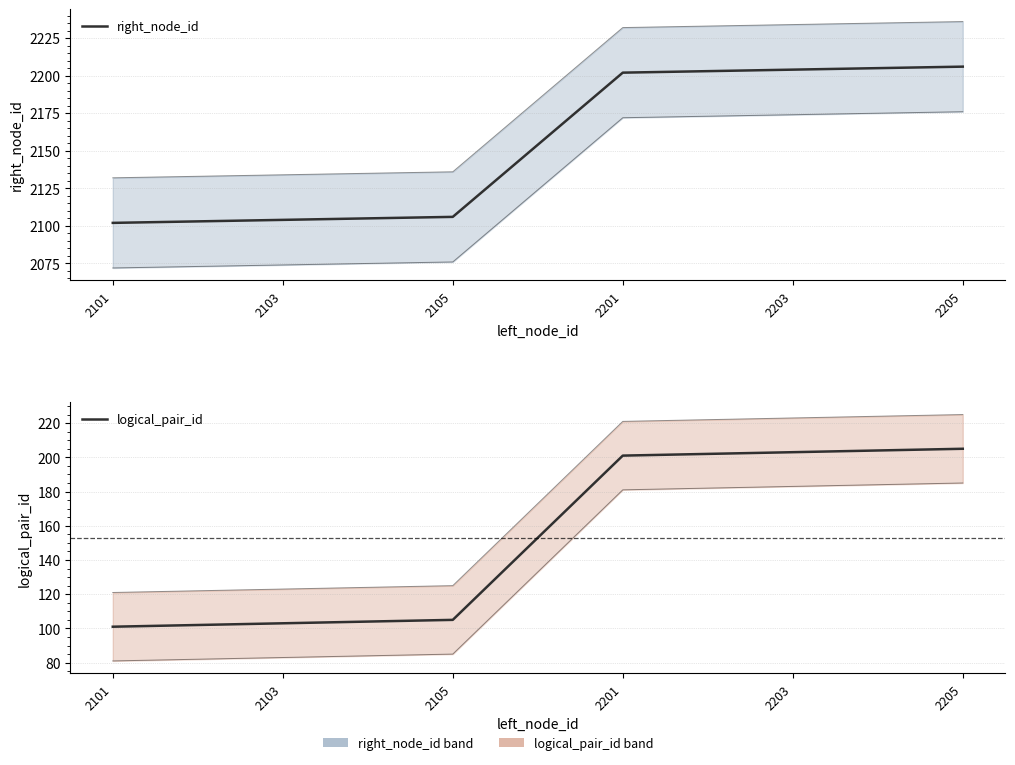

What is the value of the logical_pair_id point at the 3rd from the left?

105